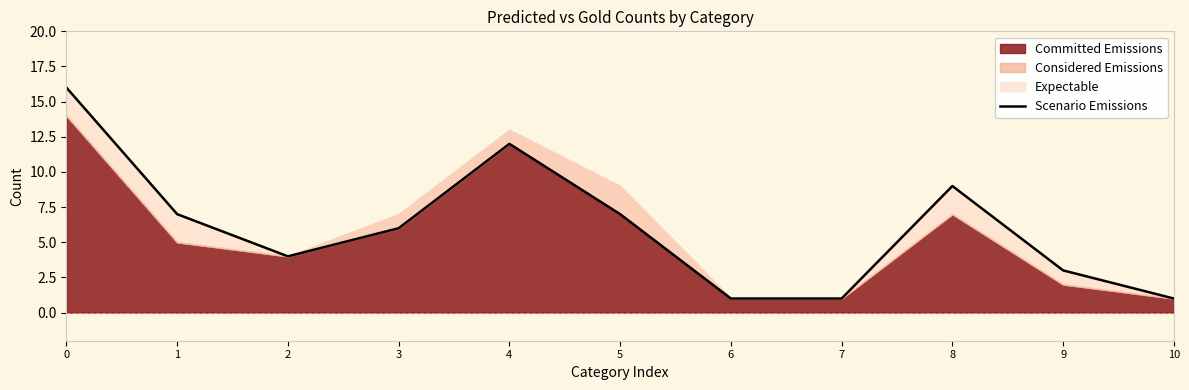

At which label is the value closest to 8?

1